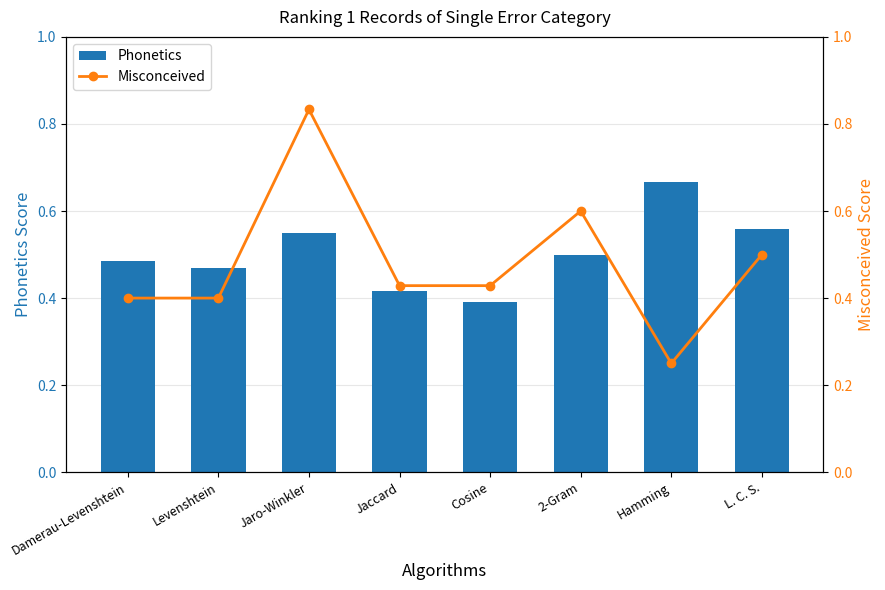

The Misconceived series shows 0.4 at Jaccard. True or false?

True